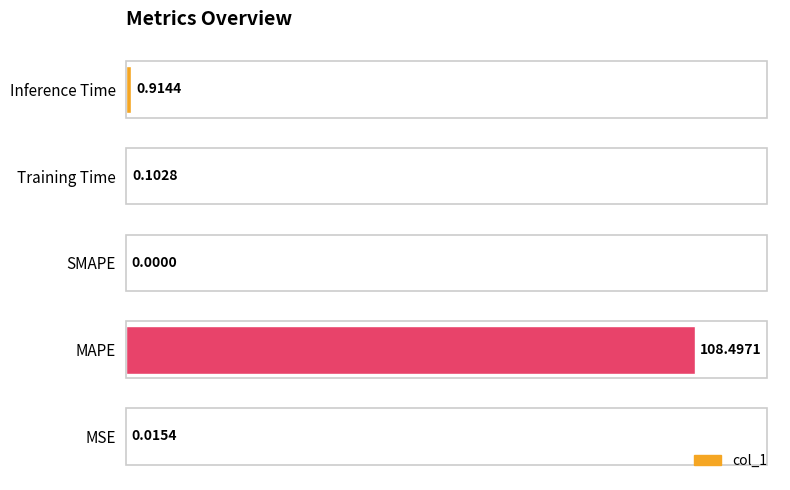

What is the sum of all values?

109.5